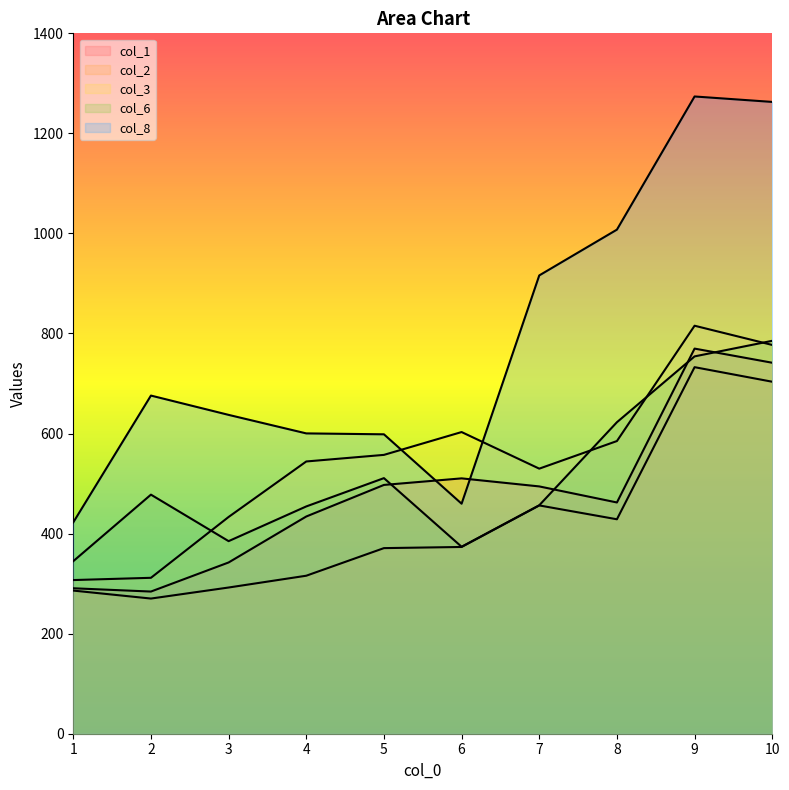

What is the value of the col_8 point at the 4th from the left?

600.3